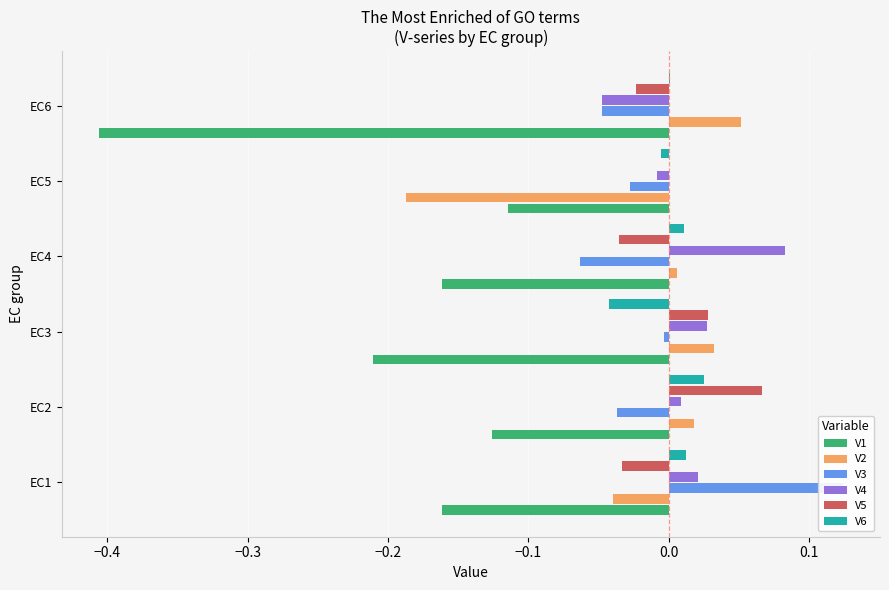

Reading left to right, what are all the values shown in this chart?

V1: -0.2	-0.1	-0.2	-0.2	-0.1	-0.4
V2: -0.0	0.0	0.0	0.0	-0.2	0.1
V3: 0.1	-0.0	-0.0	-0.1	-0.0	-0.0
V4: 0.0	0.0	0.0	0.1	-0.0	-0.0
V5: -0.0	0.1	0.0	-0.0	0.0	-0.0
V6: 0.0	0.0	-0.0	0.0	-0.0	0.0